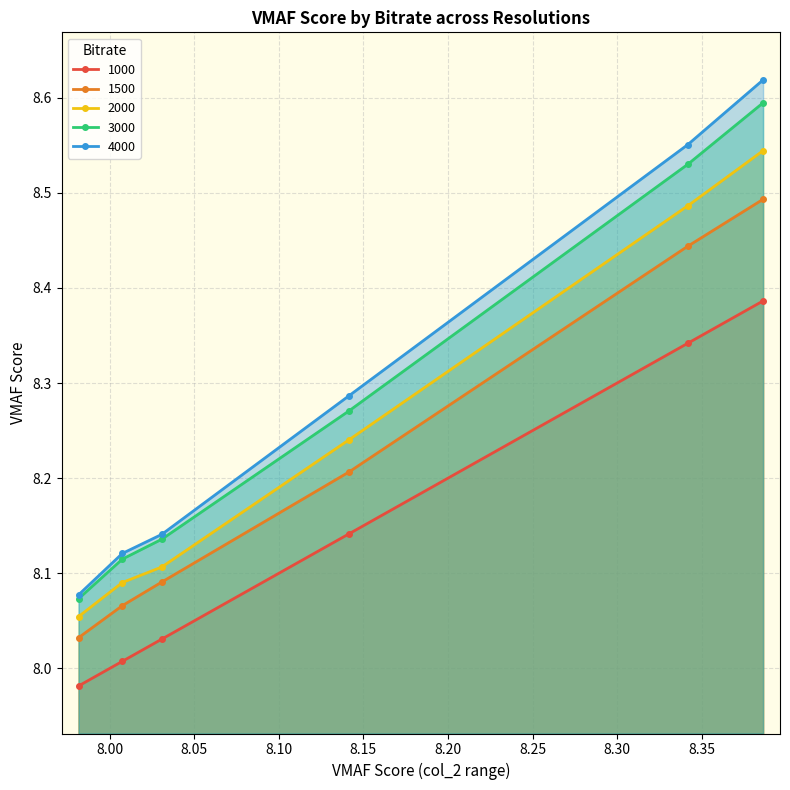

Which series has the widest spread of values?

4000